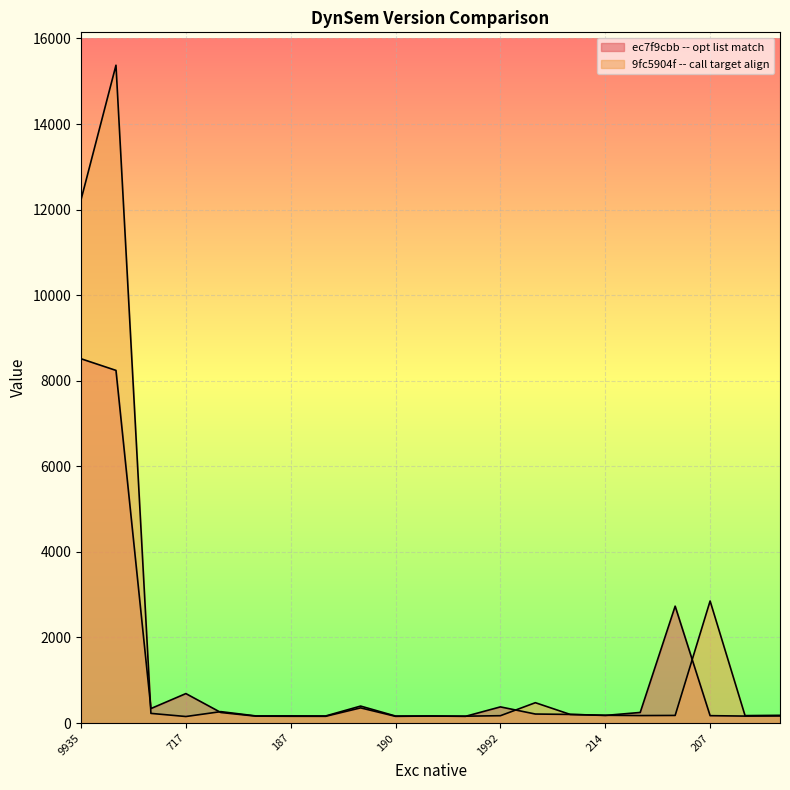

At which label does 9fc5904f -- call target align first exceed 178?

9935